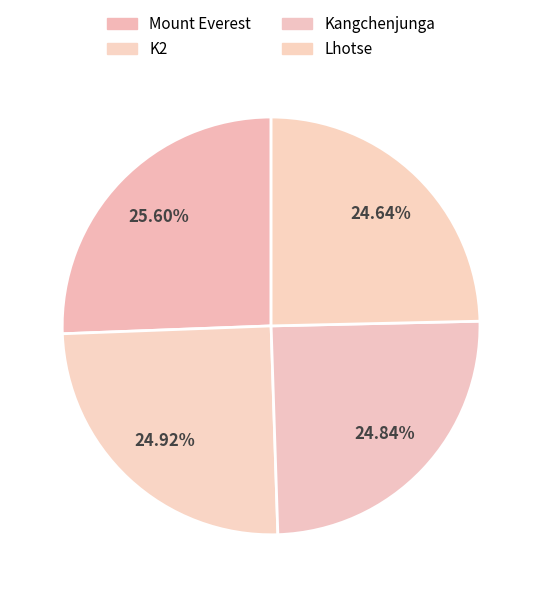

True or false: Mount Everest accounts for 18% of the total.

False